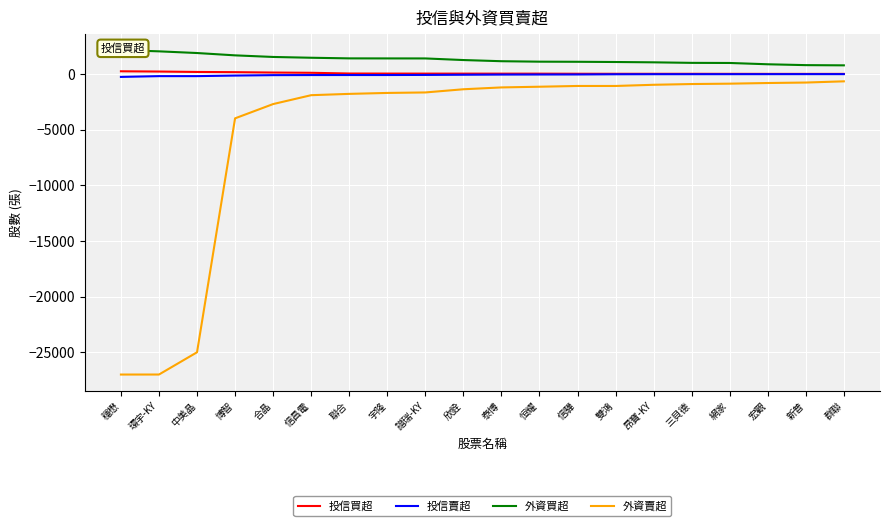

Is this an area chart (filled region under the line)?

No